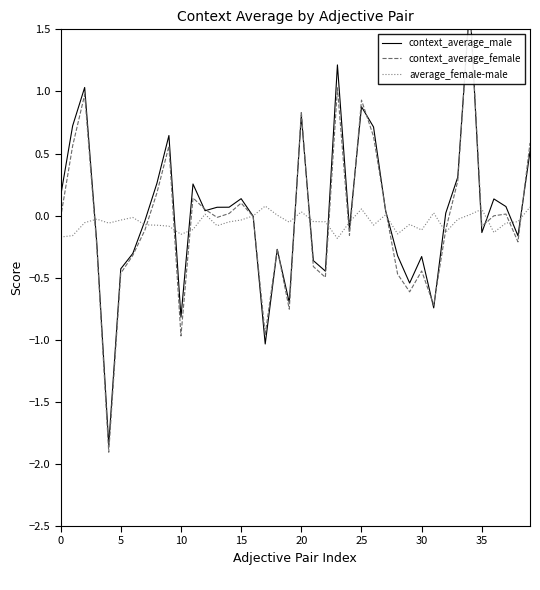

True or false: average_female-male has a value of -0.0 at 15.

False